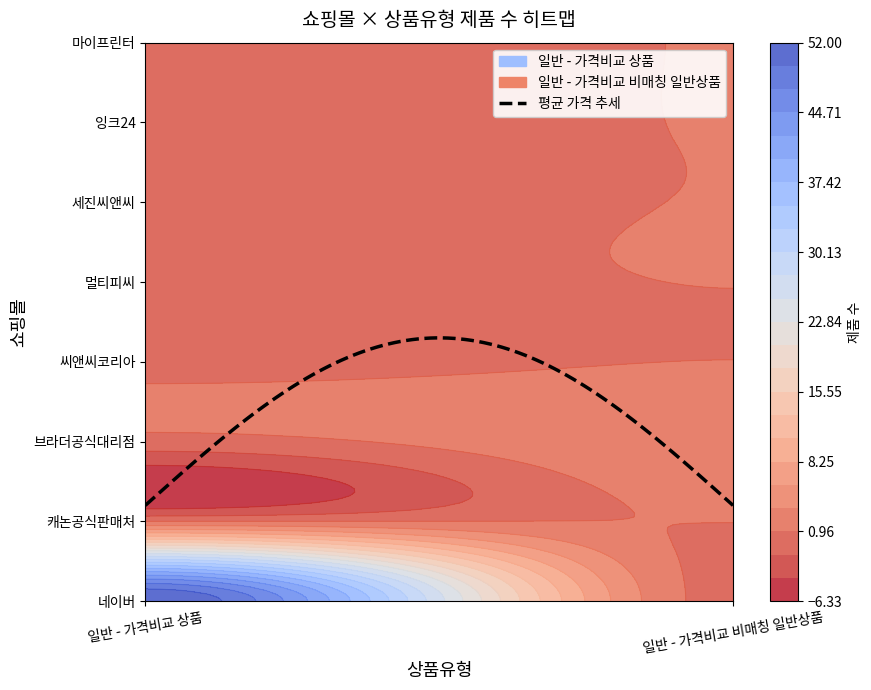

The 일반 - 가격비교 상품 series shows 0 at 마이프린터. True or false?

True